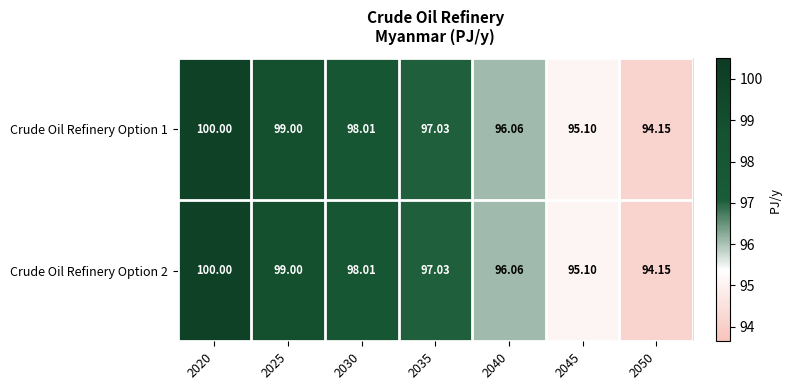

Is the value of Crude Oil Refinery Option 1 at 2050 greater than the value of Crude Oil Refinery Option 2 at 2035?

No